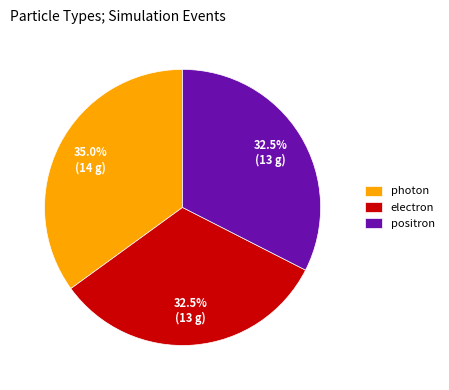

How much of the chart is everything except electron?

67.5%